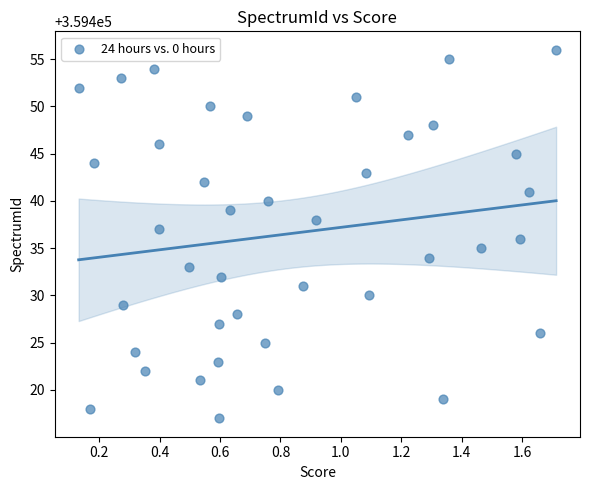

What is the range of Y values (max minus min)?

39